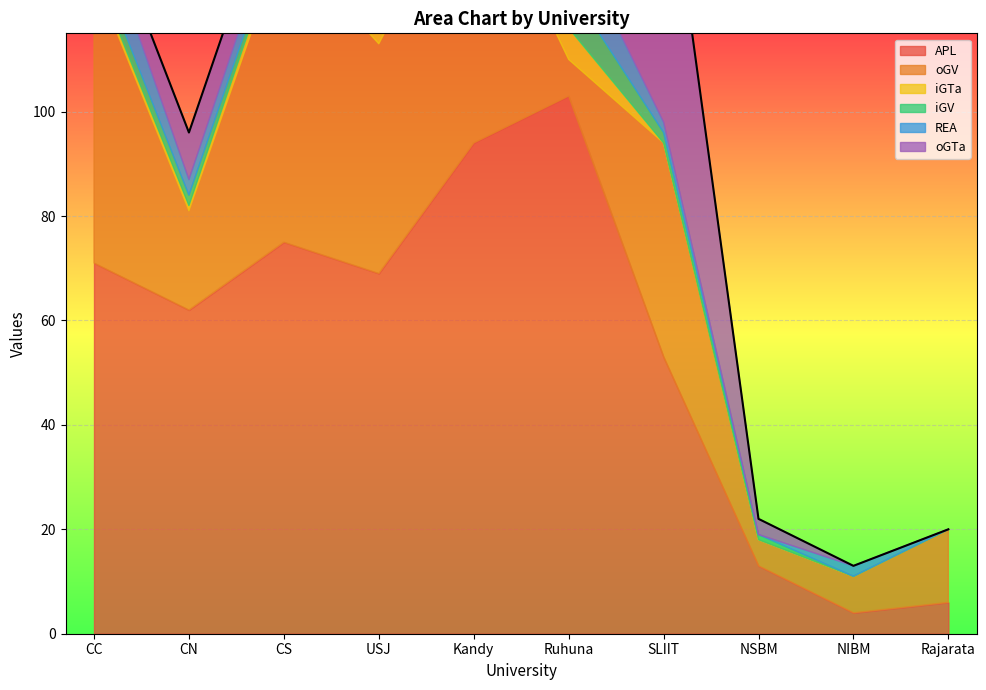

What is the total value across all series at Ruhuna?

142